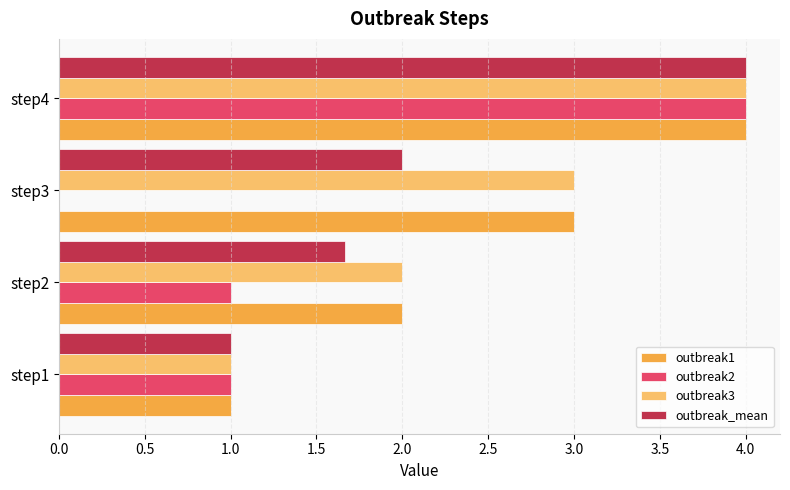

What is the greatest value displayed?

4.0